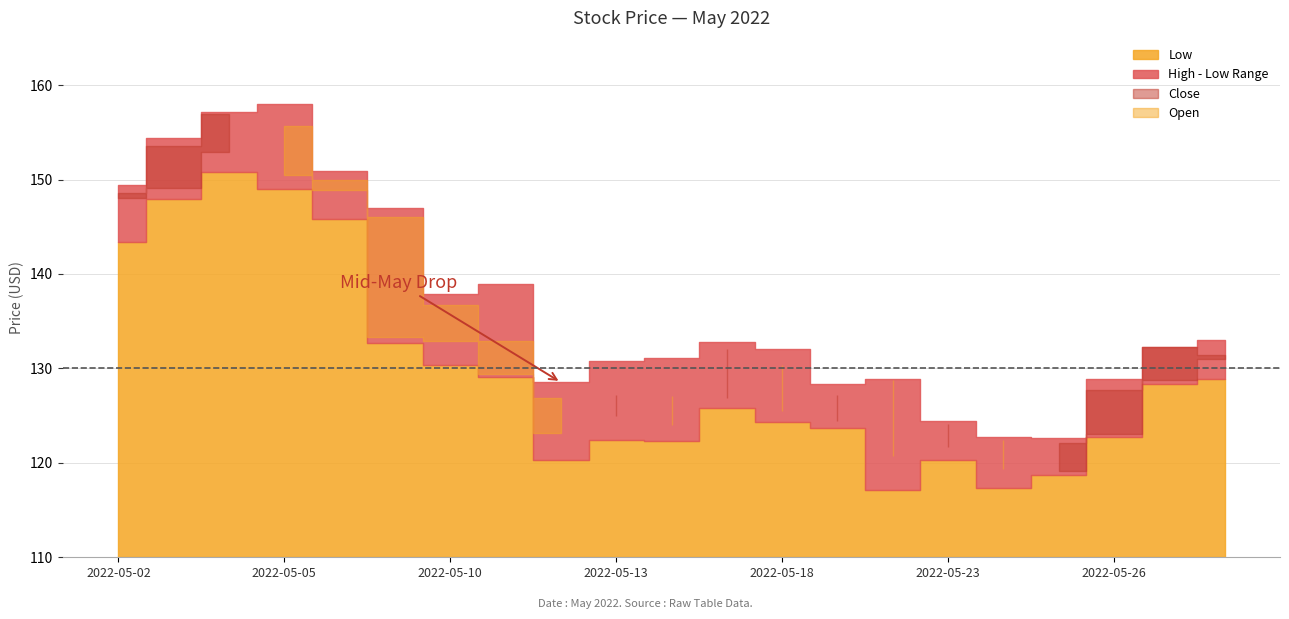

True or false: High has more than 1 points higher than both neighbors.

True